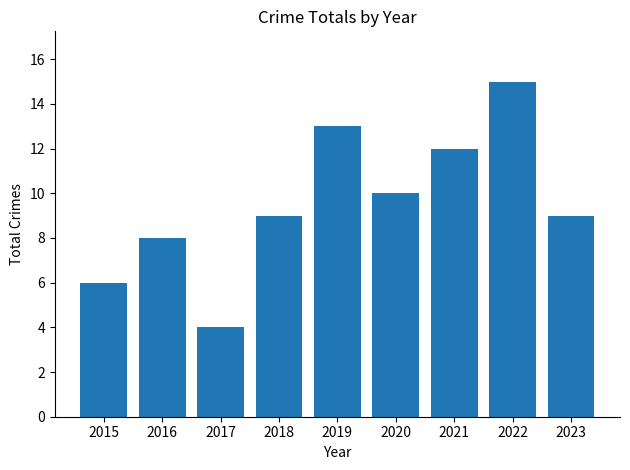

What is the difference between the values at 2018 and 2020?

1